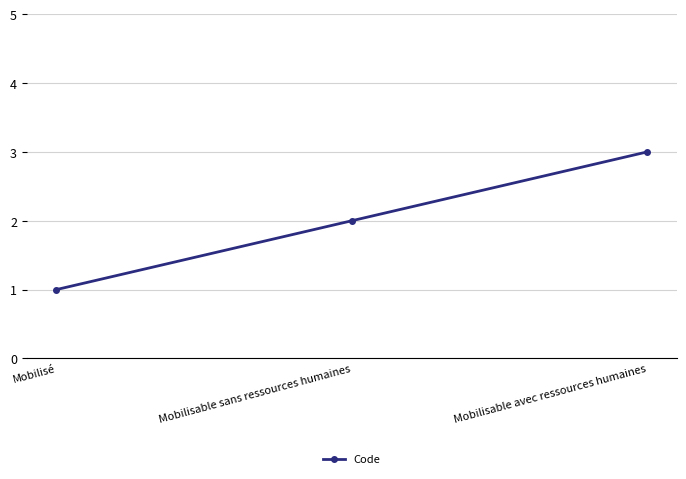

What position from the left is Mobilisable sans ressources humaines?

2